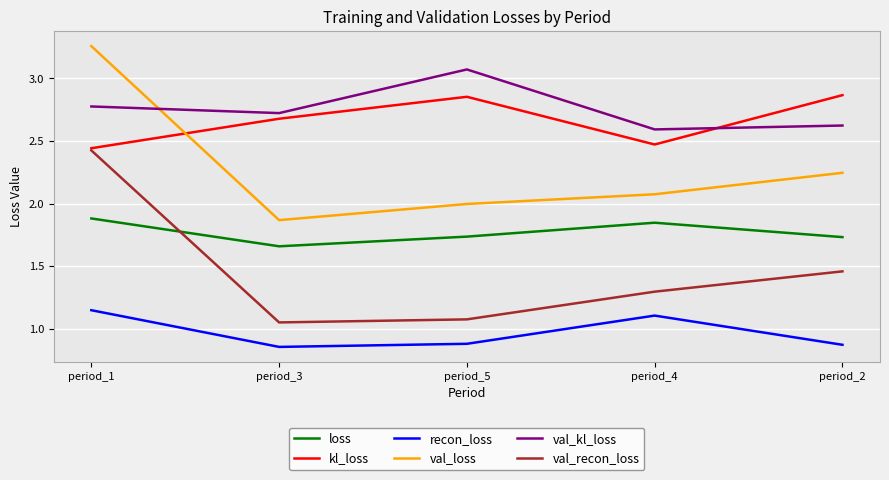

Count the number of data series in this chart.

6